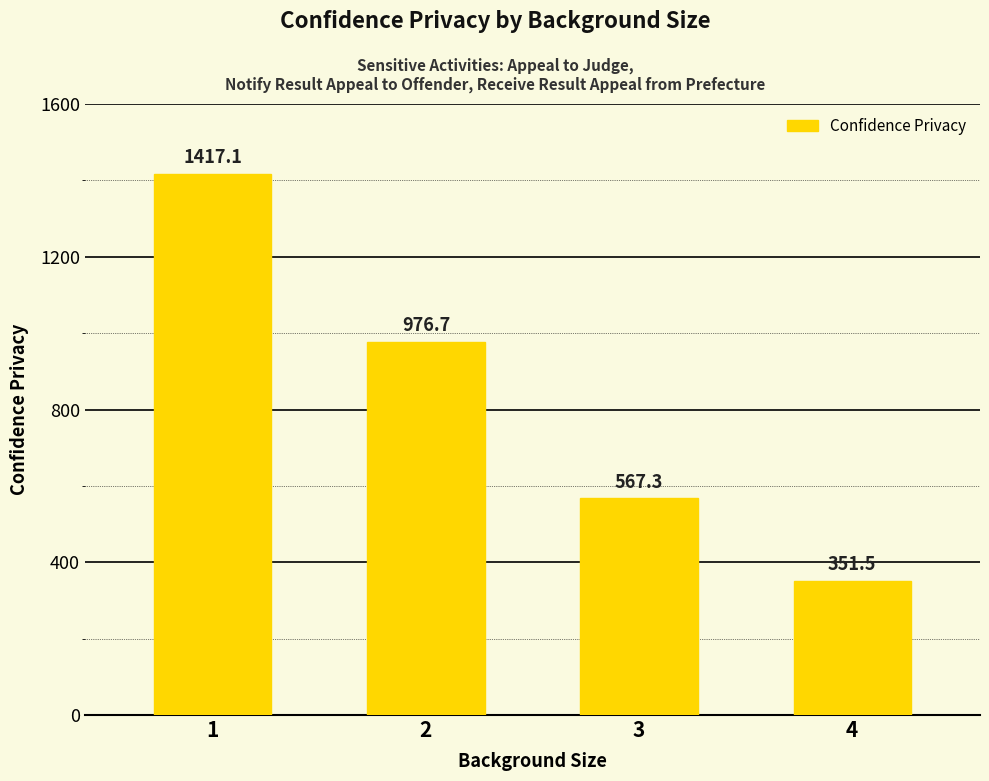

What is the difference between the values at 4 and 3?

215.7